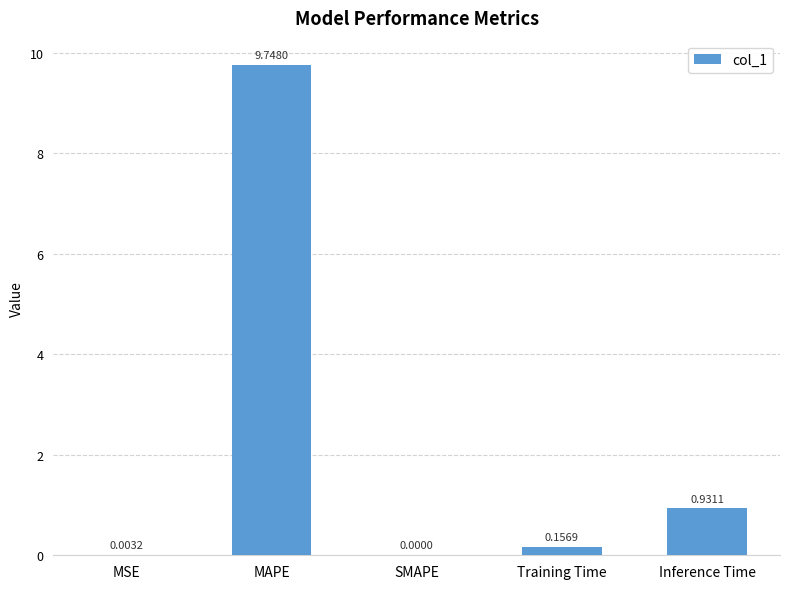

What is the maximum value shown in the chart?

9.7